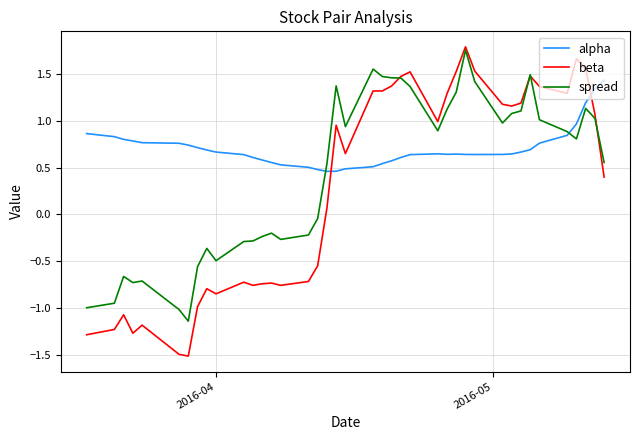

Which series has the largest range (max minus min)?

beta